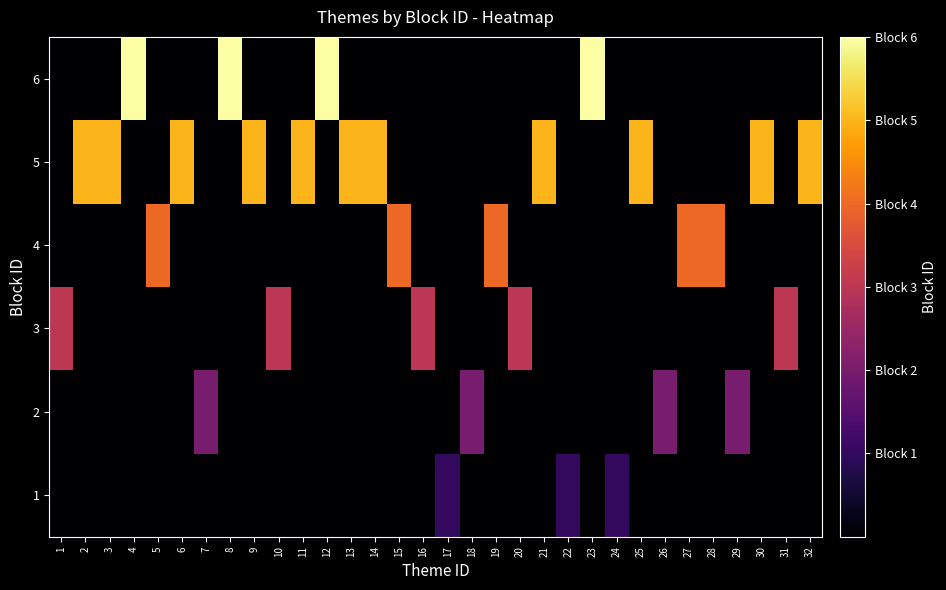

Between 17 and 16, which is larger?

17